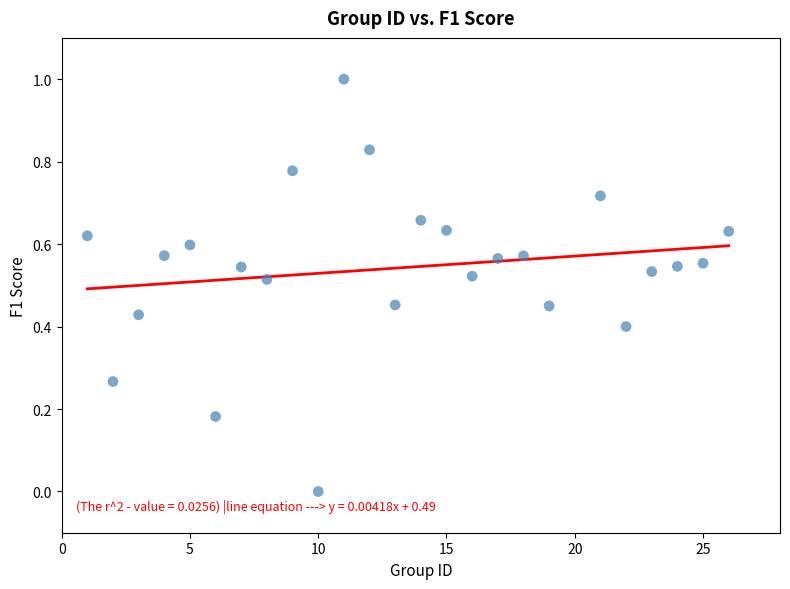

What is the range of Y values (max minus min)?

1.0